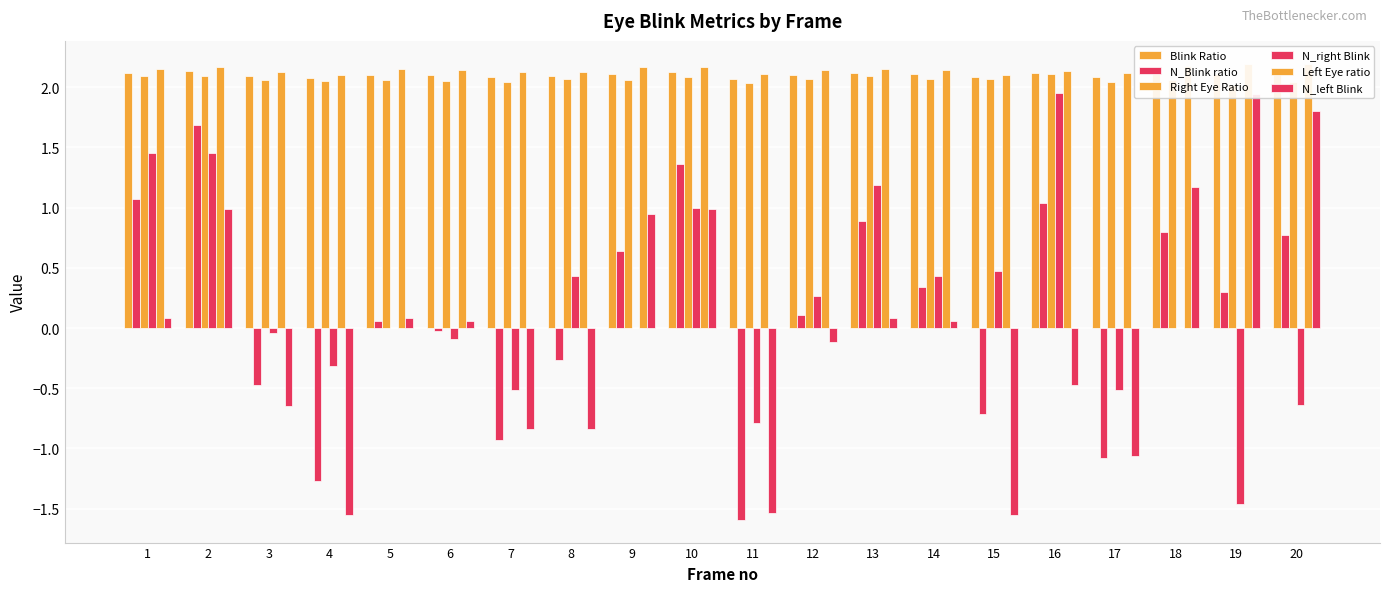

What is the total value across all series at 18?

8.3